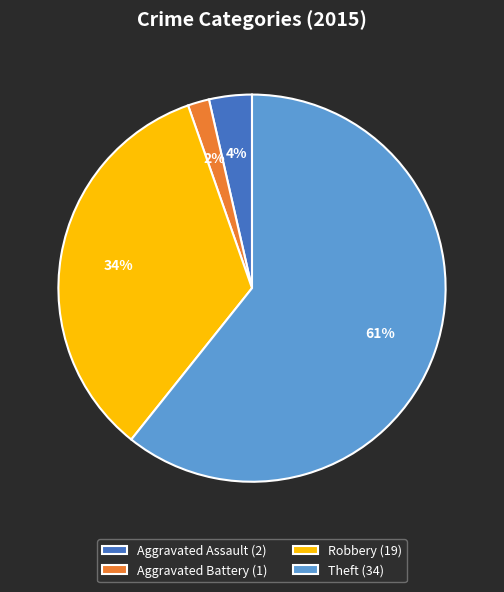

Which has a higher value, Aggravated Assault (2) or Theft (34)?

Theft (34)